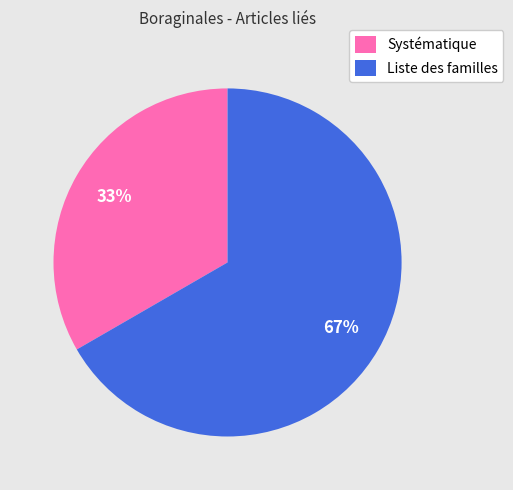

To the nearest percent, what percentage of the pie is Liste des familles?

67%